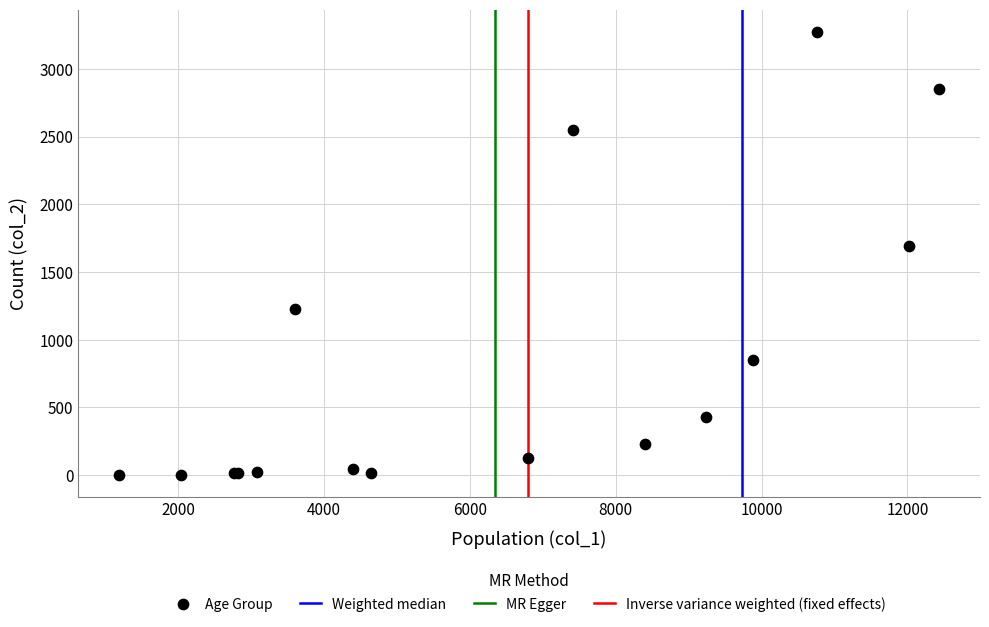

What Y value in the scatter plot is closest to 1638?

1690